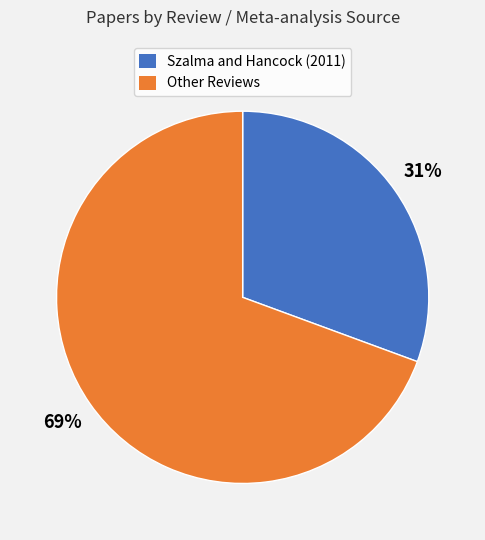

To the nearest percent, what is the average slice percentage?

50%